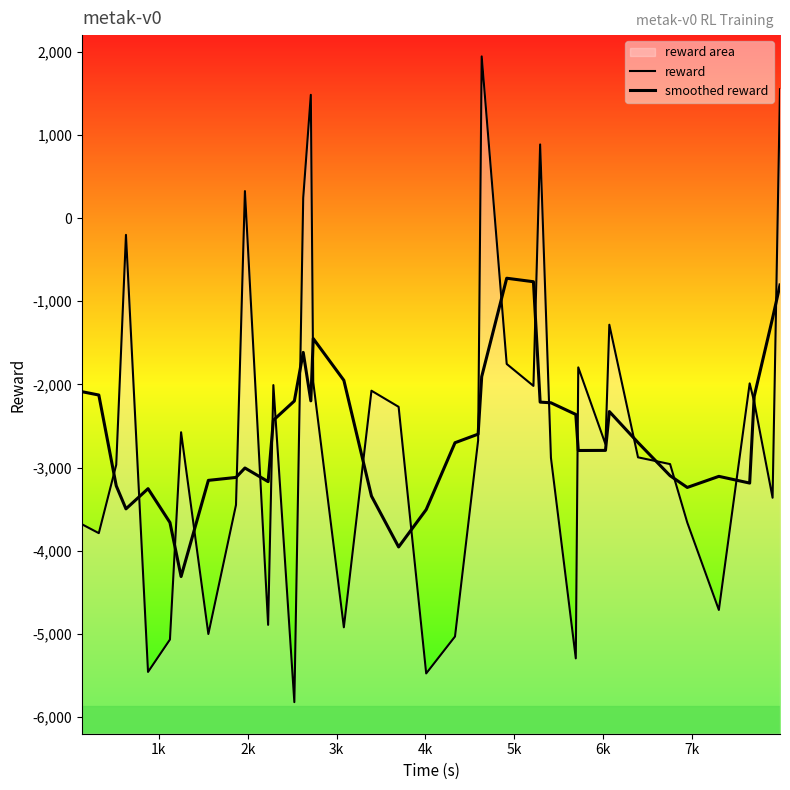

After their last crossing, which series has the higher values: reward or smoothed reward?

reward